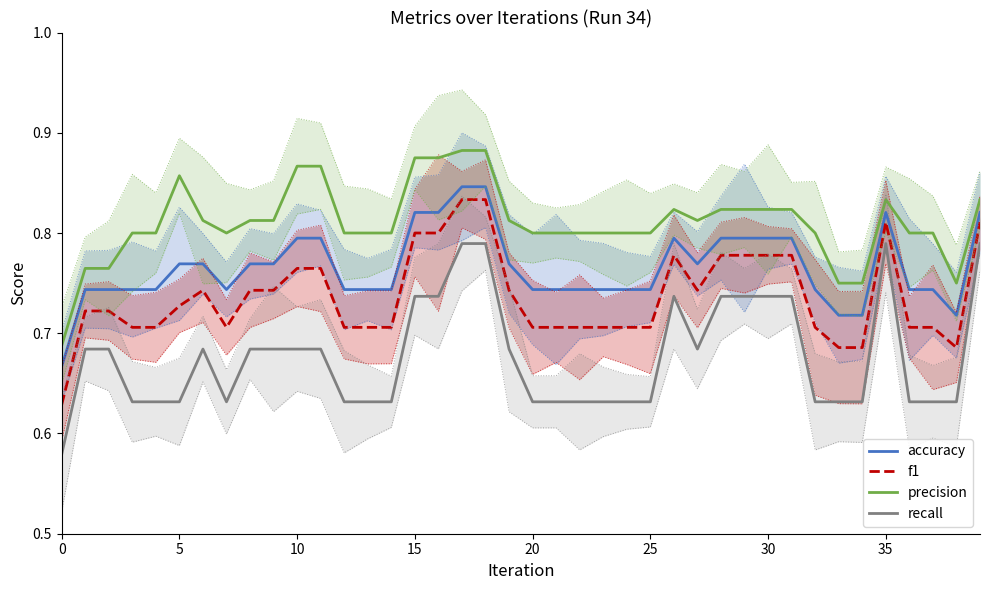

List the series in order of their overall mean, lowest first.

recall, f1, accuracy, precision